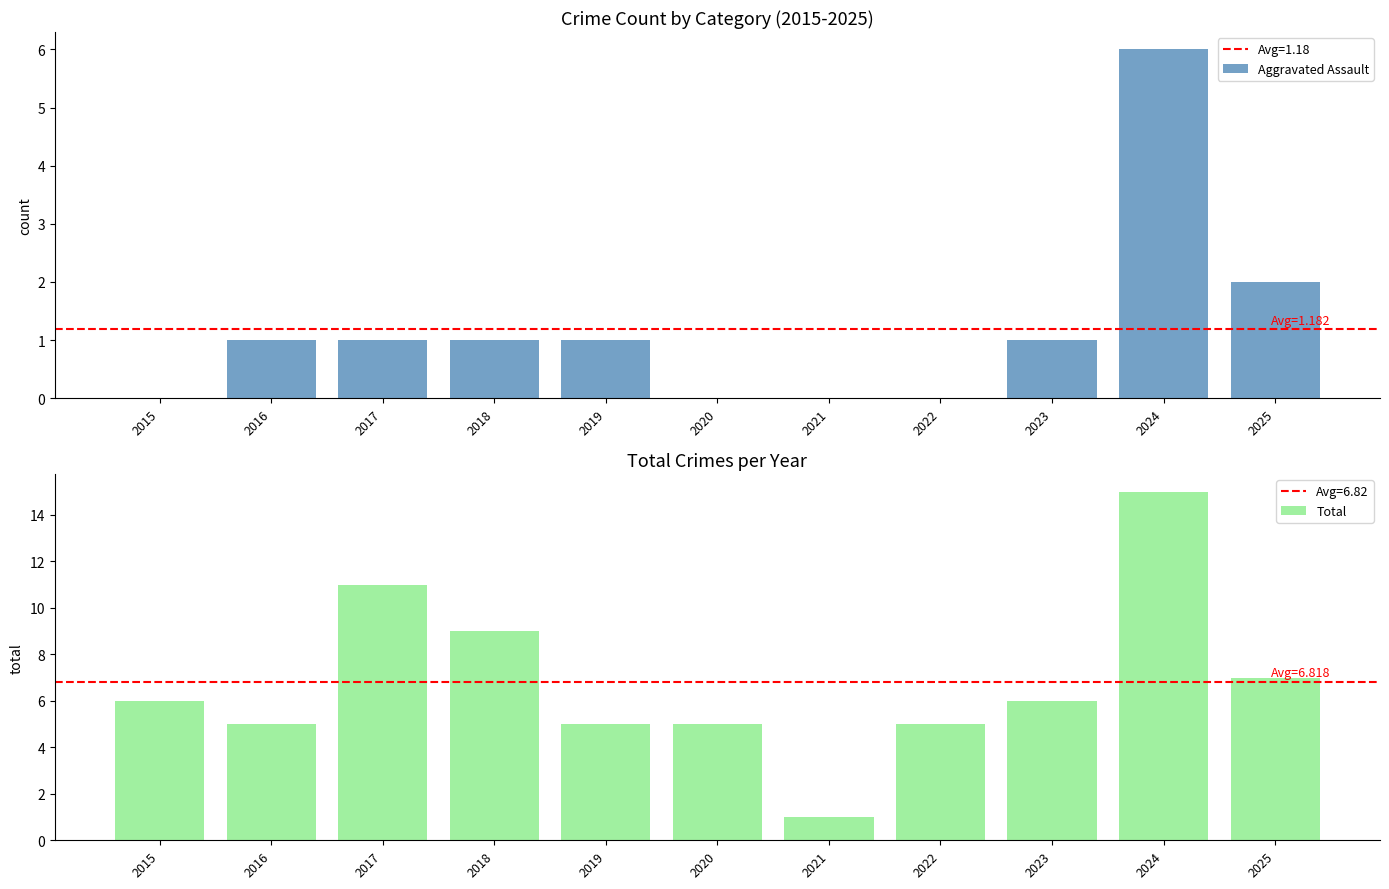

Reading left to right, transcribe all the data shown in this chart.

Aggravated Assault: 0	1	1	1	1	0	0	0	1	6	2
Total: 6	5	11	9	5	5	1	5	6	15	7